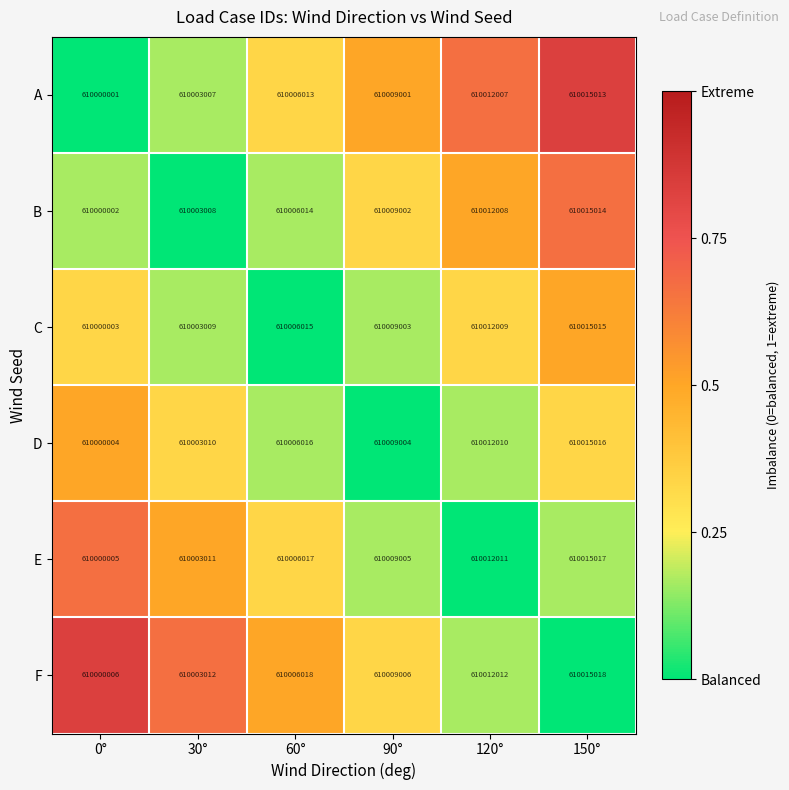

What is the difference between the highest and lowest values at 60°?

5